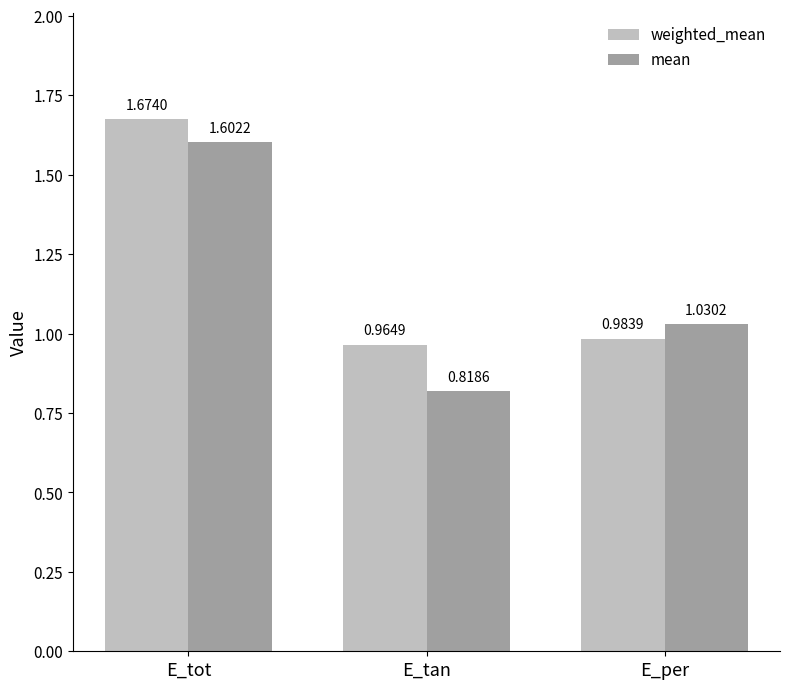

At which label does mean first exceed 1?

E_tot